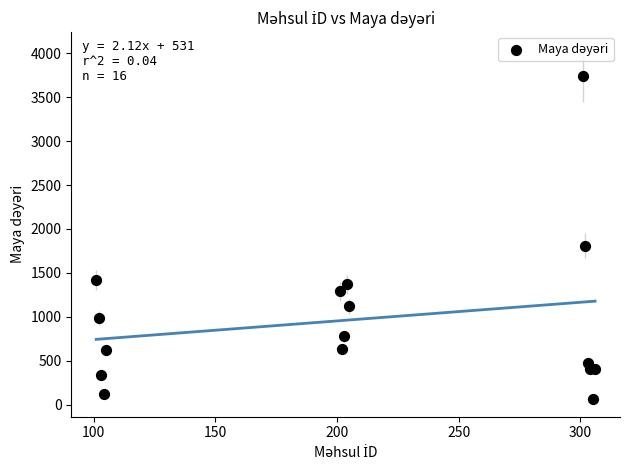

What Y value in the scatter plot is closest to 1905?

1810